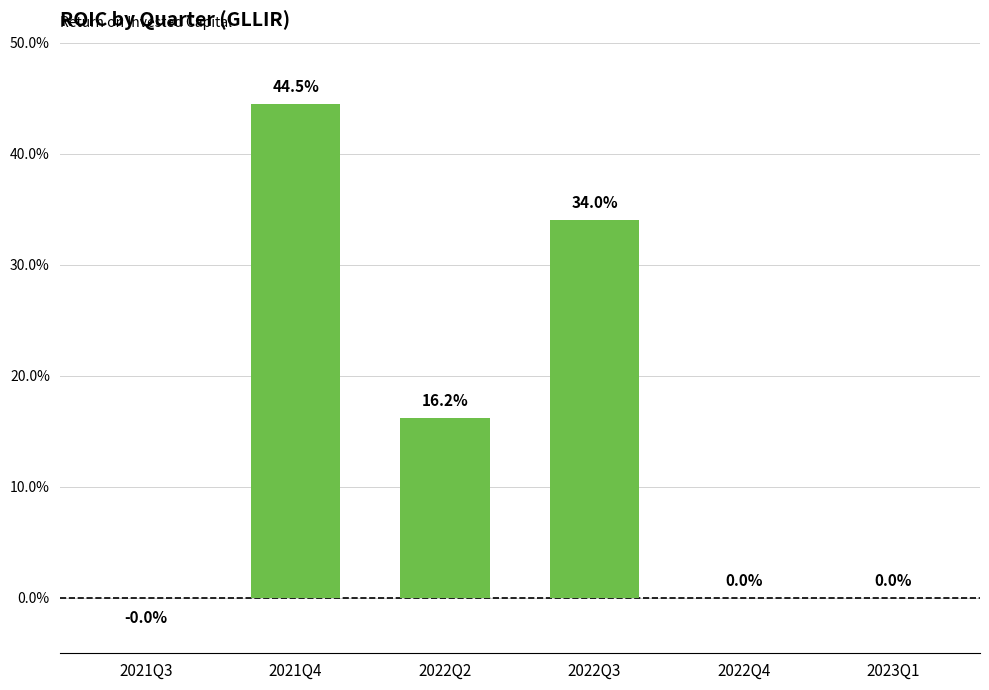

What is the maximum value shown in the chart?

44.5